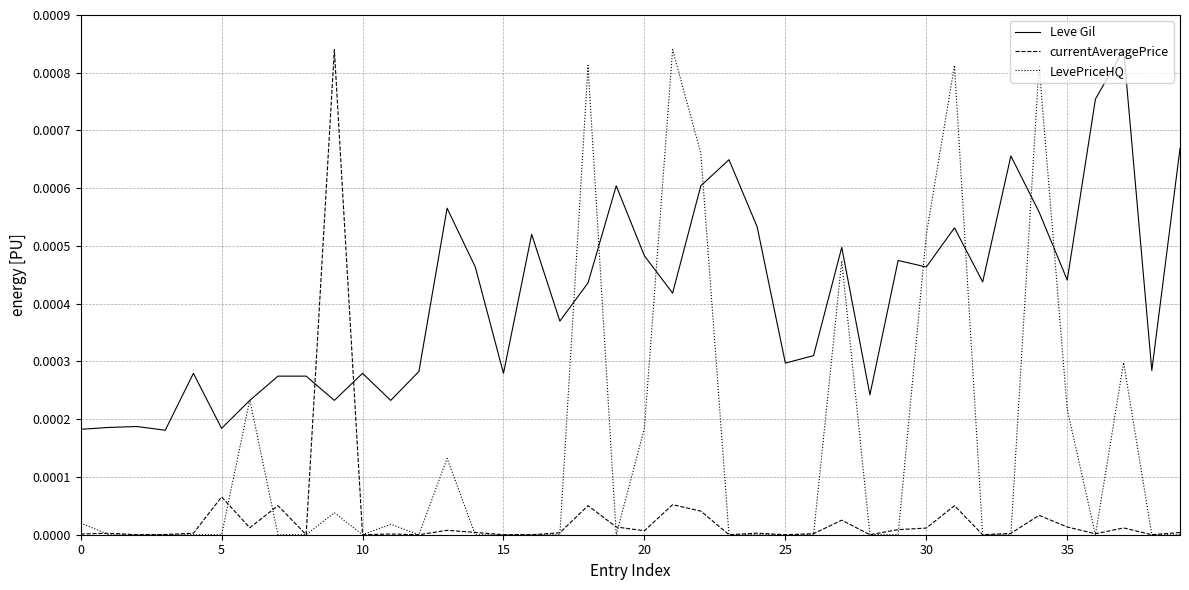

Which series has the largest total across all categories?

Leve Gil